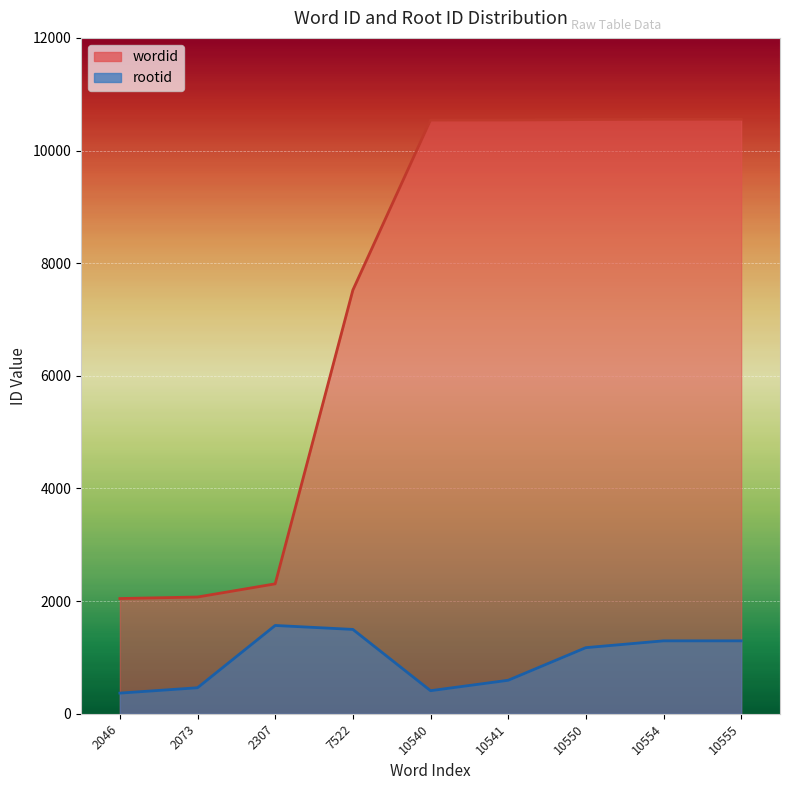

How many series are shown in this chart?

2